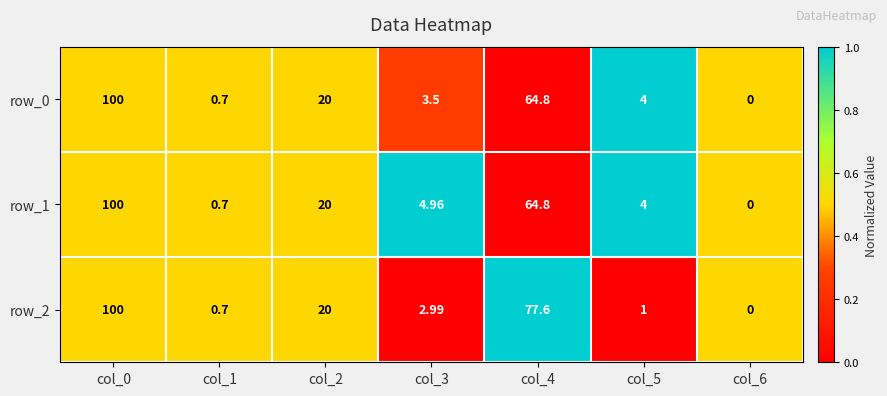

Is it true that row_1 equals 0.7 at col_2?

False